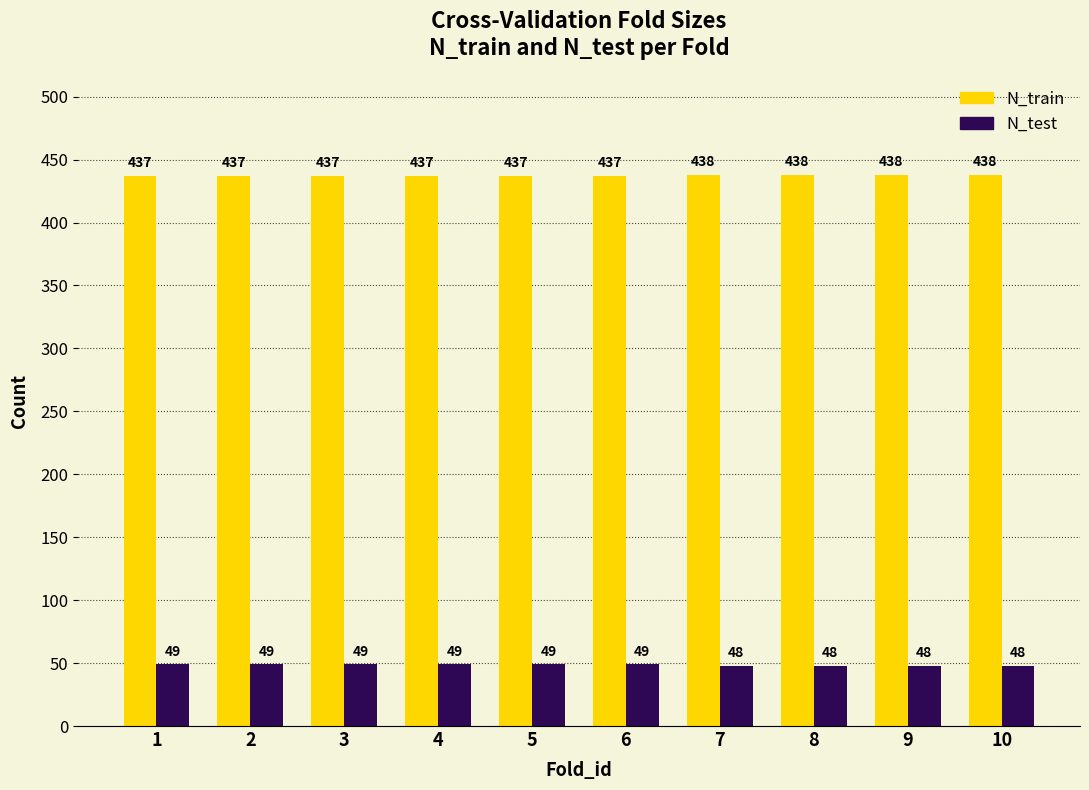

What is the difference between the highest and lowest values at 5?

388